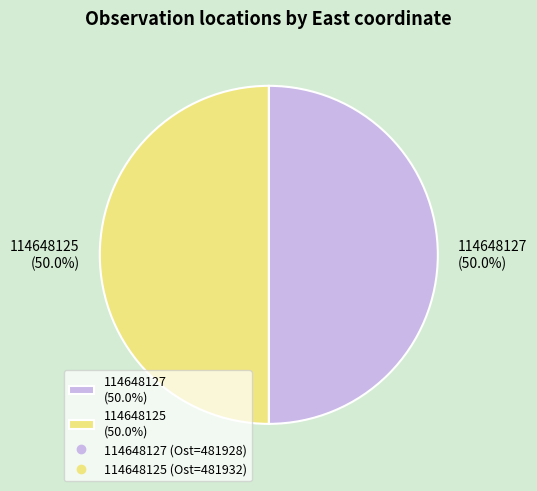

What portion of the pie excludes 114648125?

50.0%